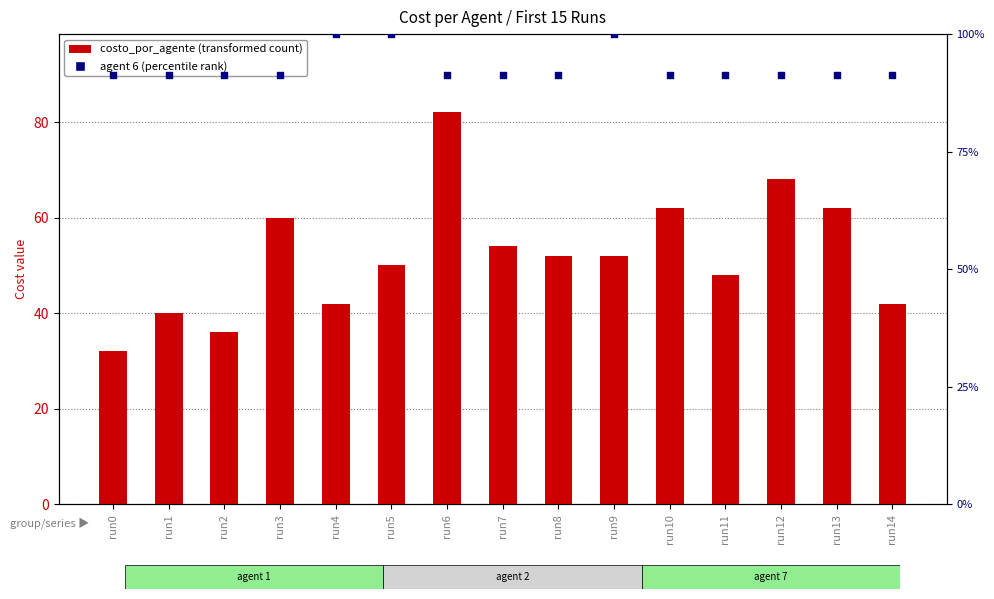

At how many categories does at least one series exceed 78?

15